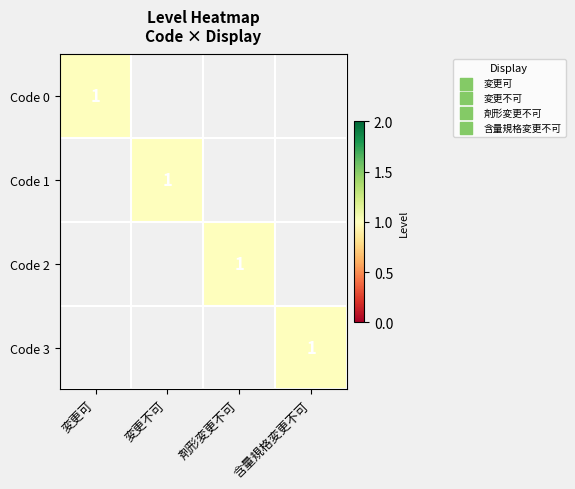

The Code 3 series shows 1 at 含量規格変更不可. True or false?

True